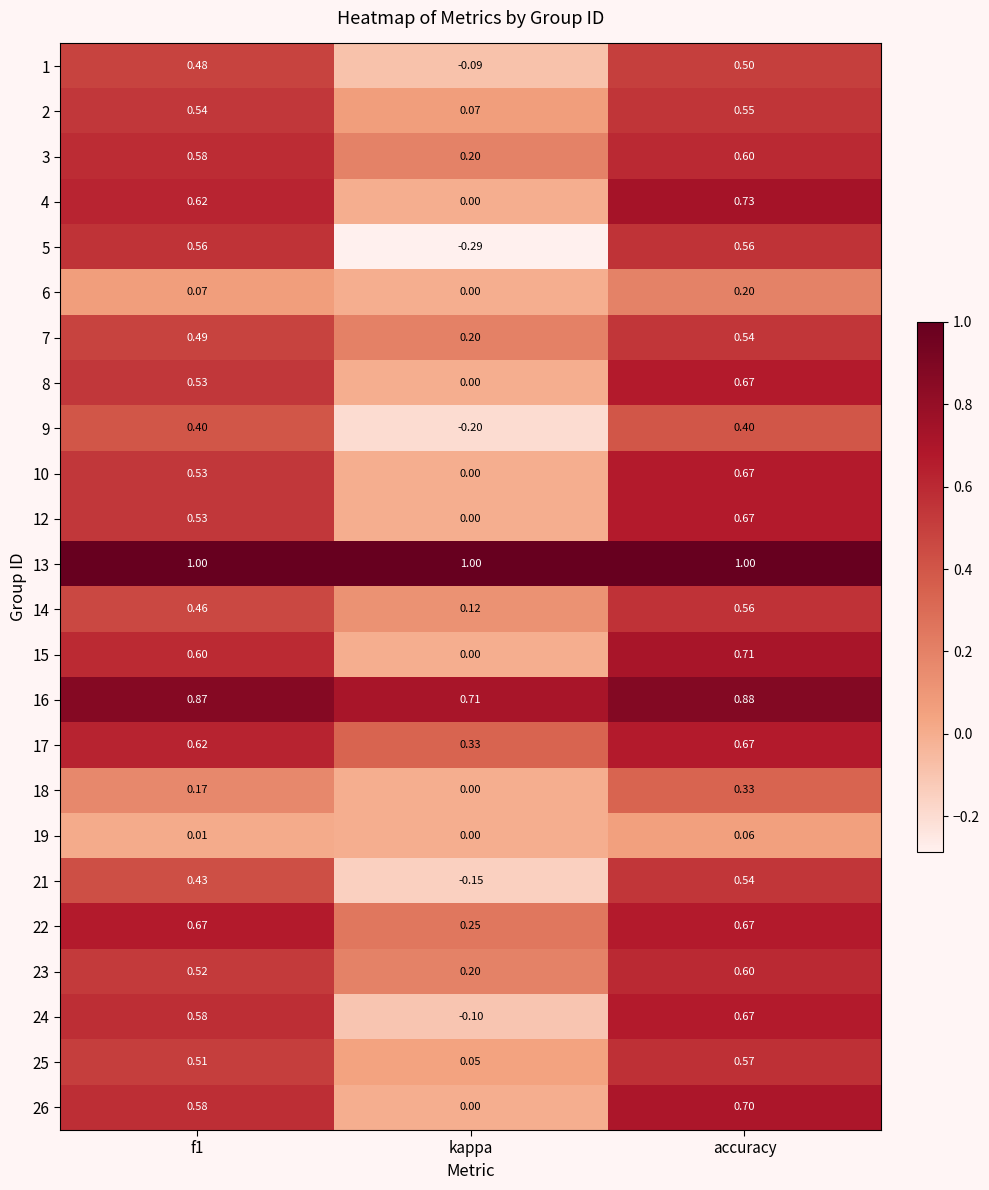

At which category is the sum across all series the highest?

accuracy